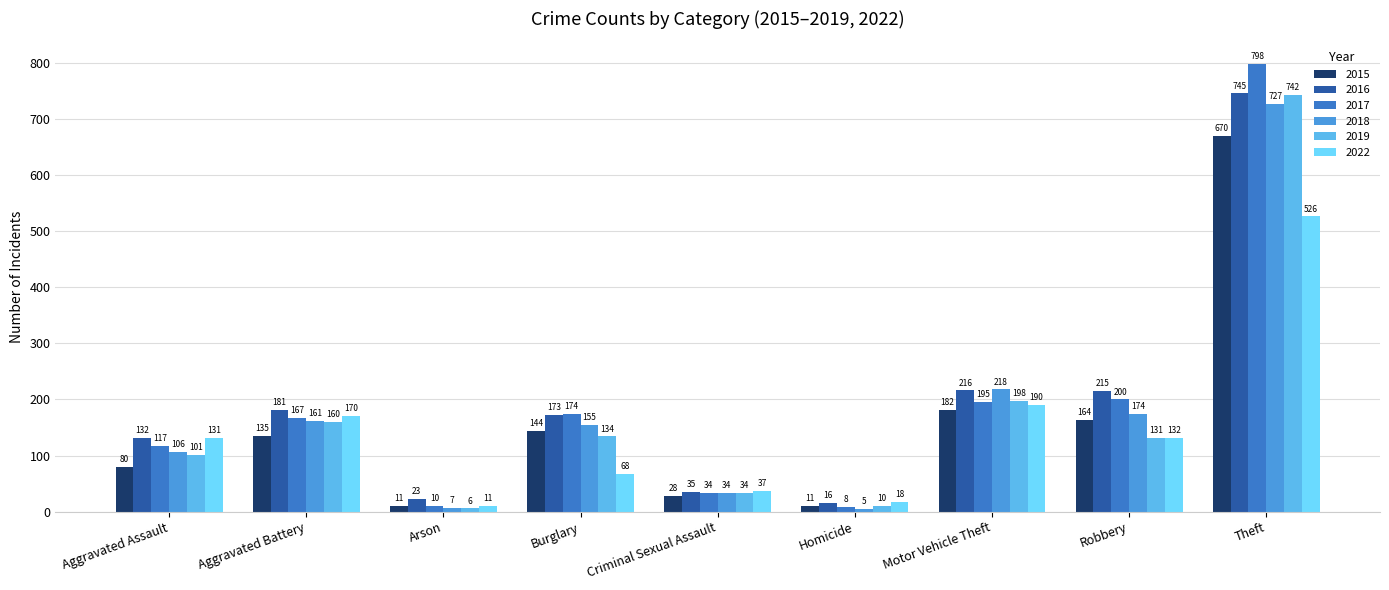

How many bars are there in total?

54